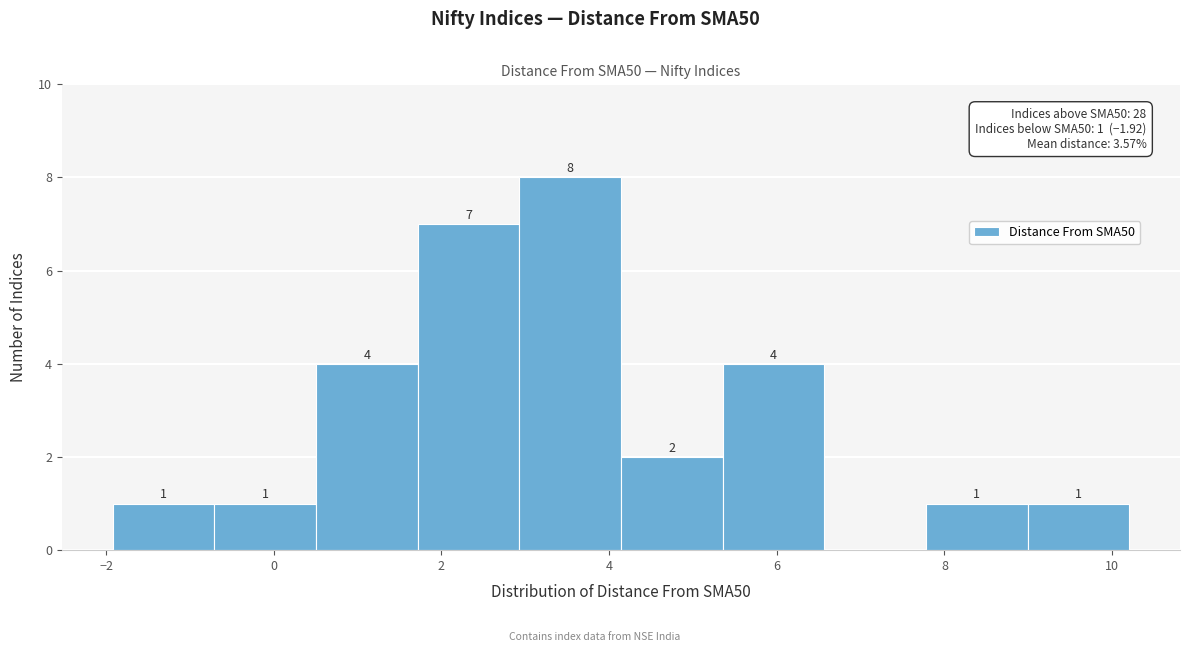

Over which range of the x-axis is the bar tallest?

3.0 to 4.2